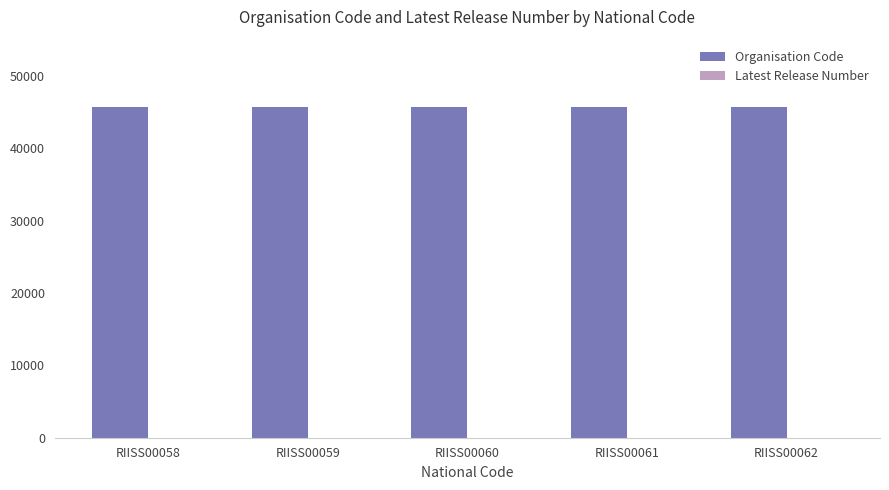

Which series has the largest total across all categories?

Organisation Code